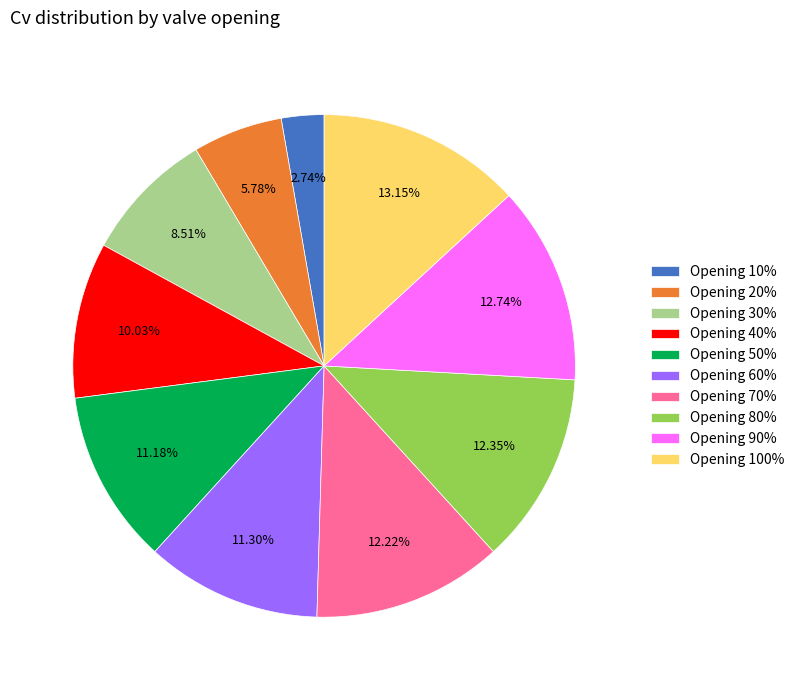

To the nearest percent, what is the difference between the largest and smallest slice percentages?

10%